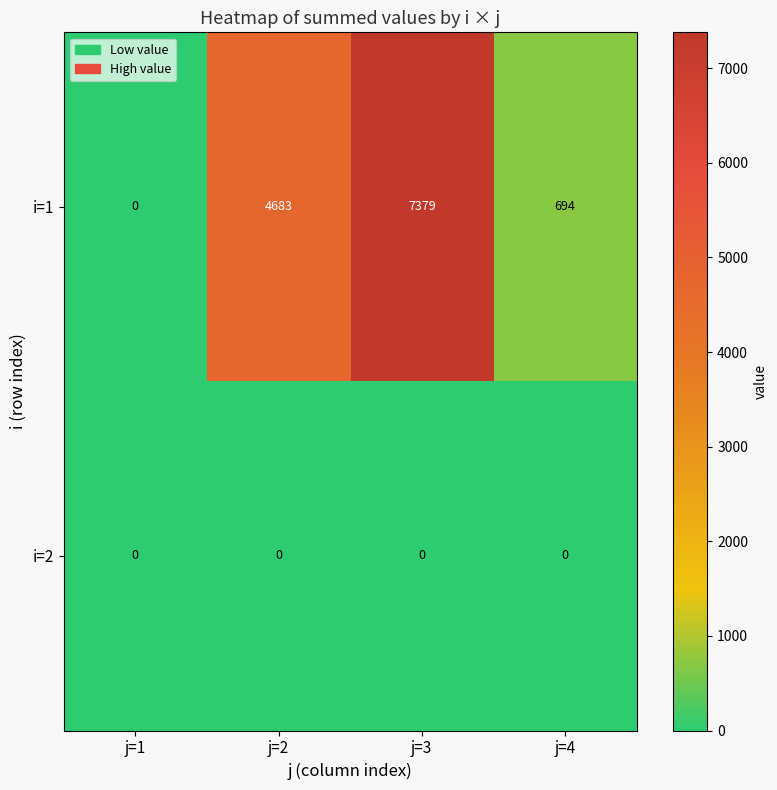

Reading left to right, transcribe all the data shown in this chart.

i=1: 0	4683	7379	694
i=2: 0	0	0	0